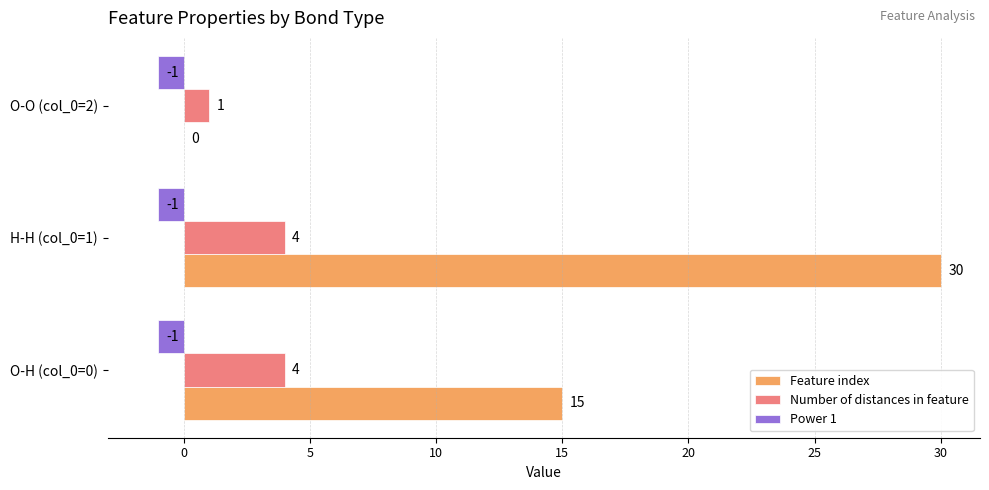

Which series has the largest total across all categories?

Feature index